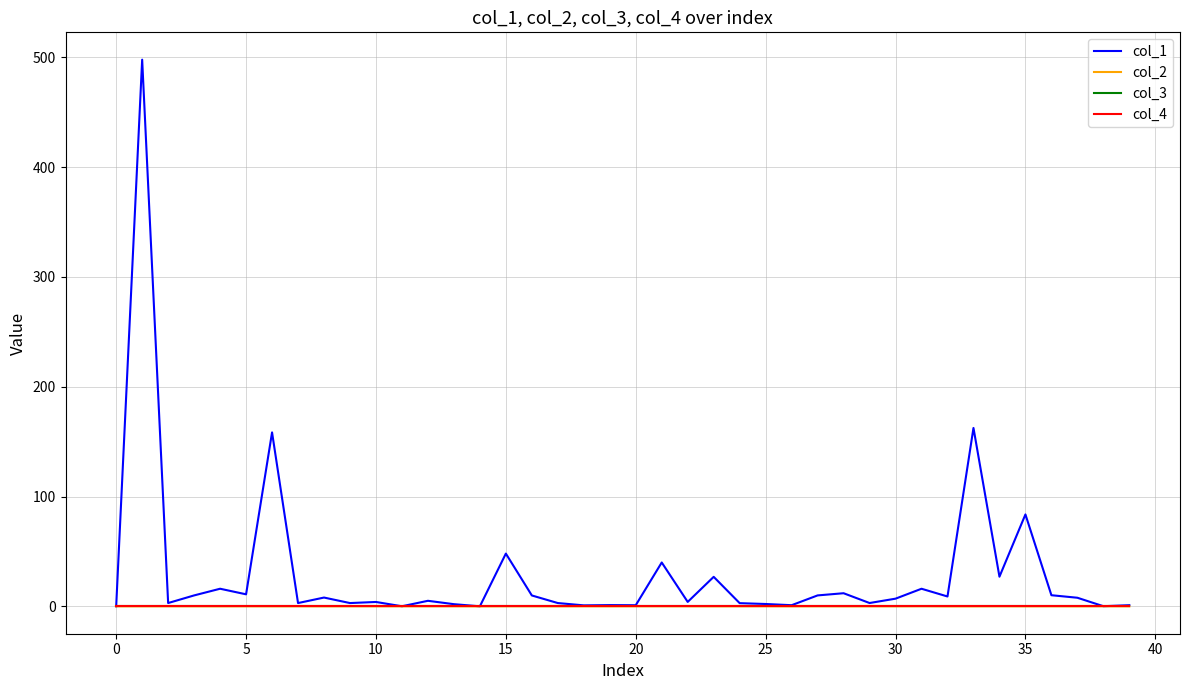

Does the chart display data point markers on the line(s)?

No